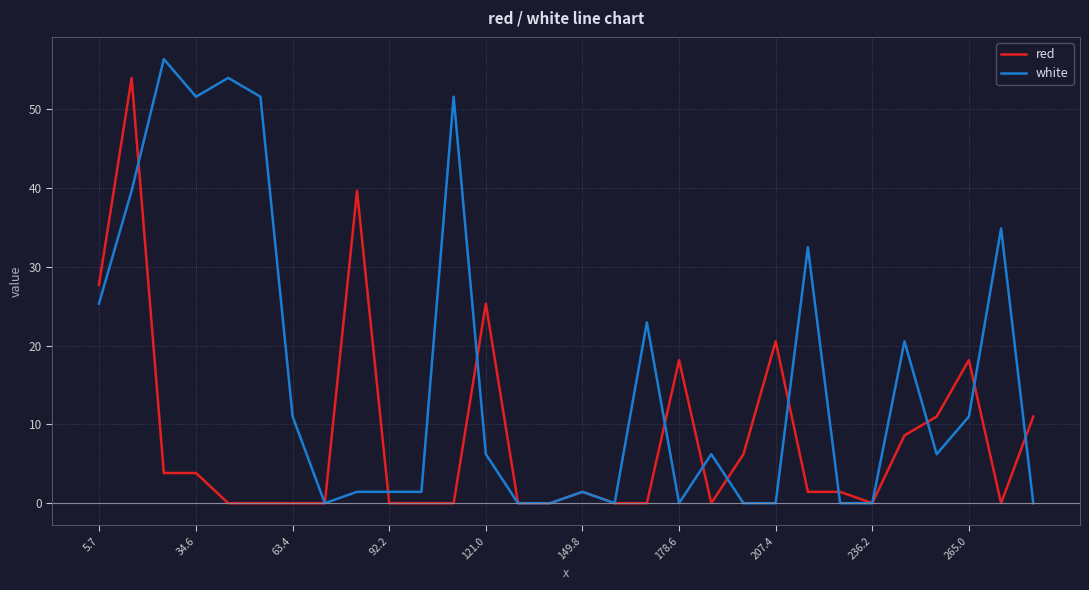

What is the highest value of the red series?

53.9